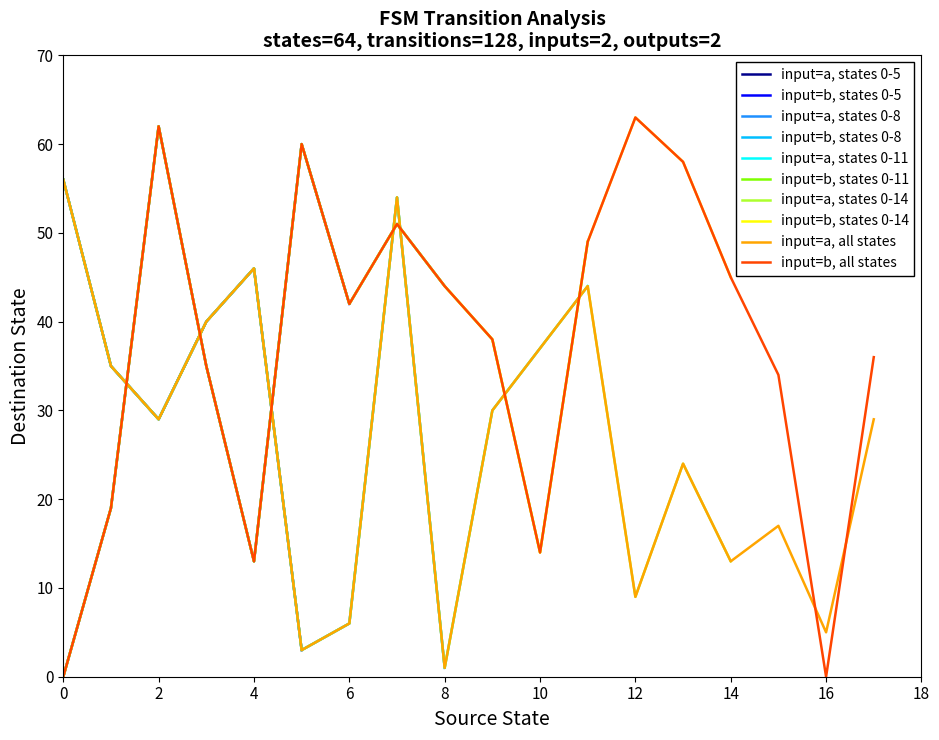

Is it true that input_symbol_a_dest equals 40 at 3?

True